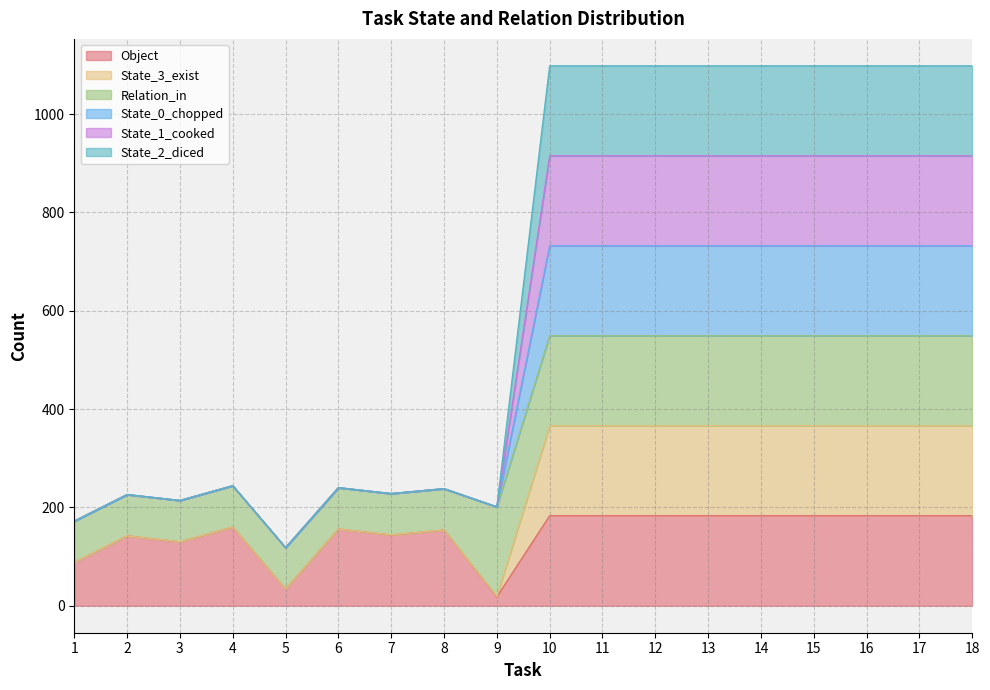

Which series changed the most between 10 and 16?

Object